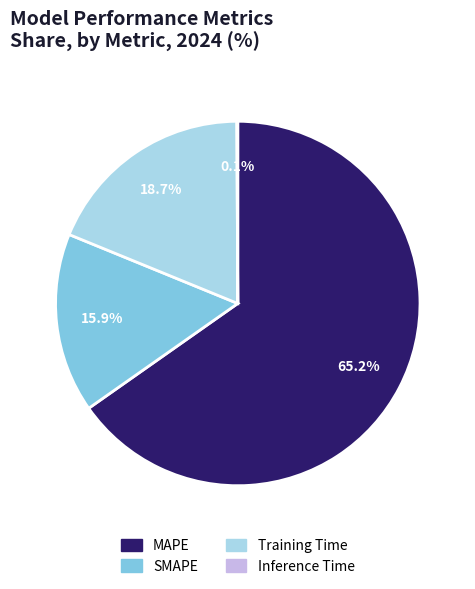

What is the ratio of the value at SMAPE to the value at MAPE?

0.2